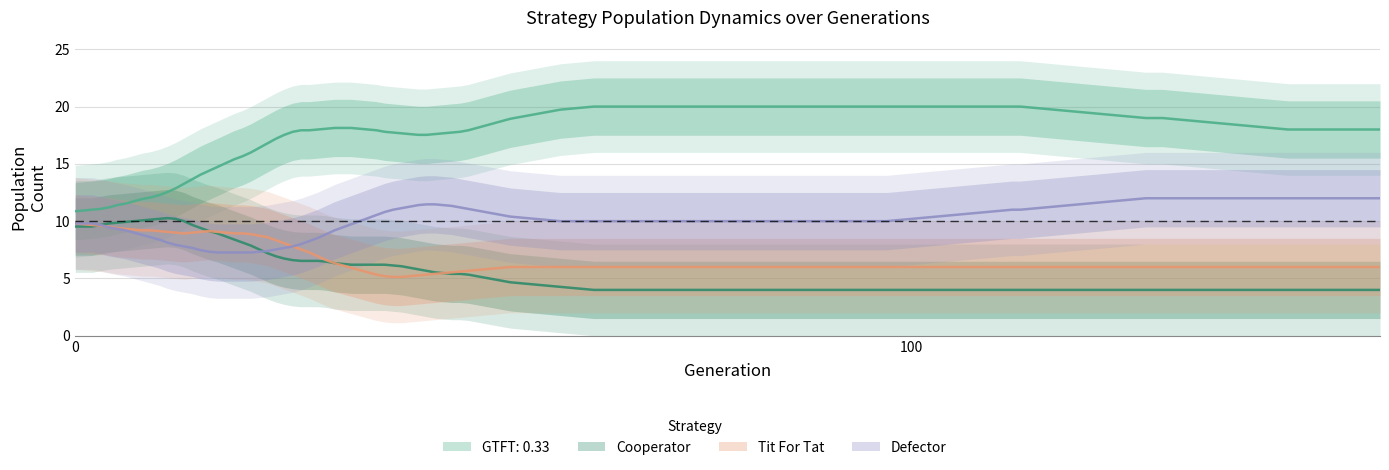

What is the value of the Defector point at the 4th from the left?

8